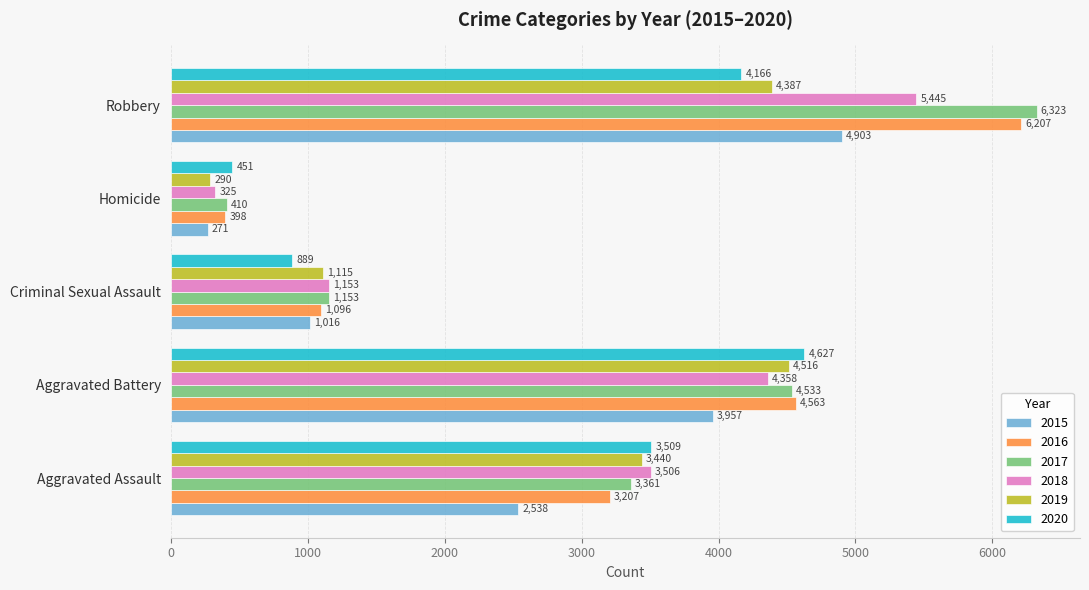

True or false: 2018 has a value of 114 at Homicide.

False